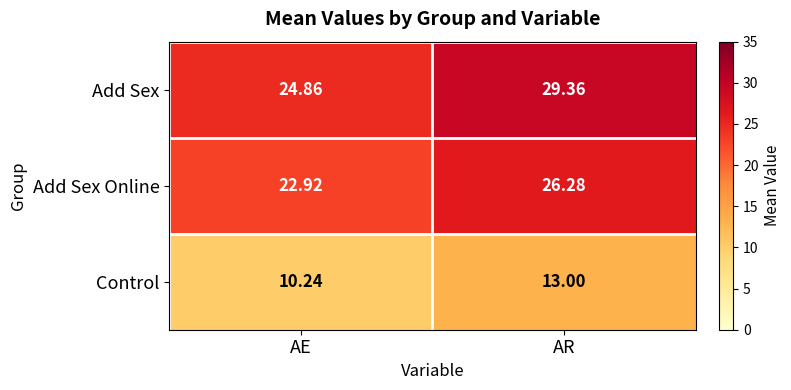

List the series in order of their overall mean, highest first.

Add Sex, Add Sex Online, Control